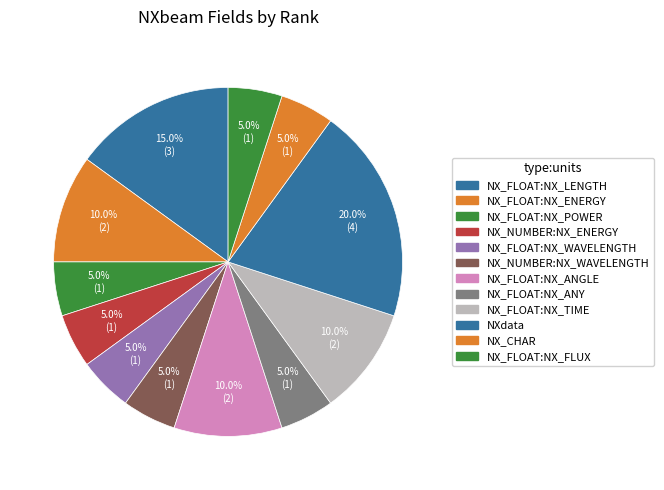

How many segments does this pie chart have?

12